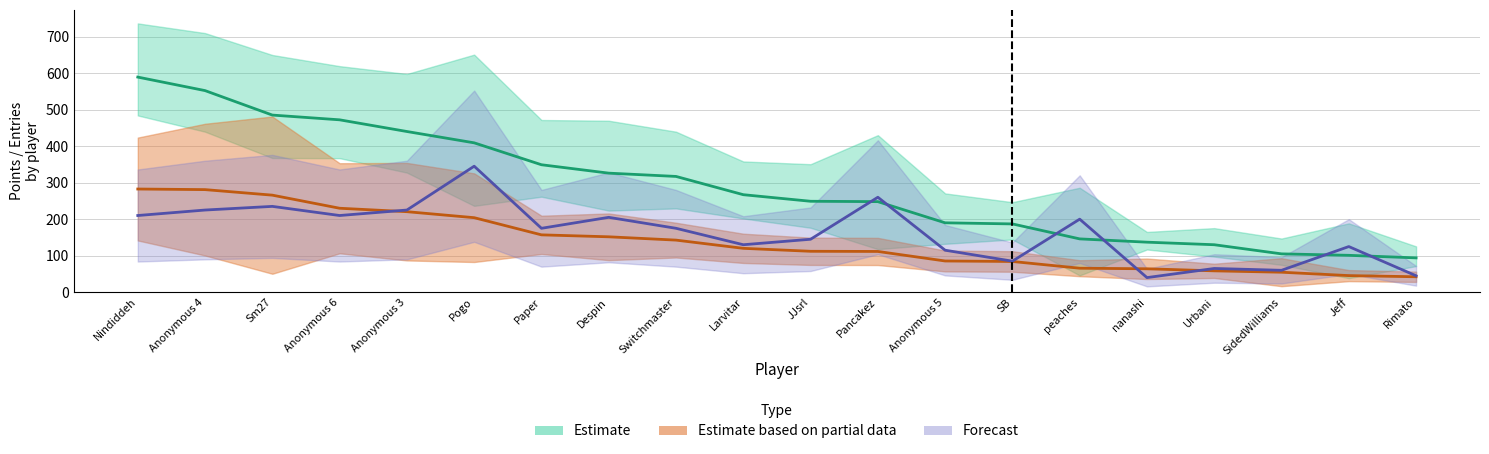

The value of Entries at Anonymous 5 is 115. True or false?

True